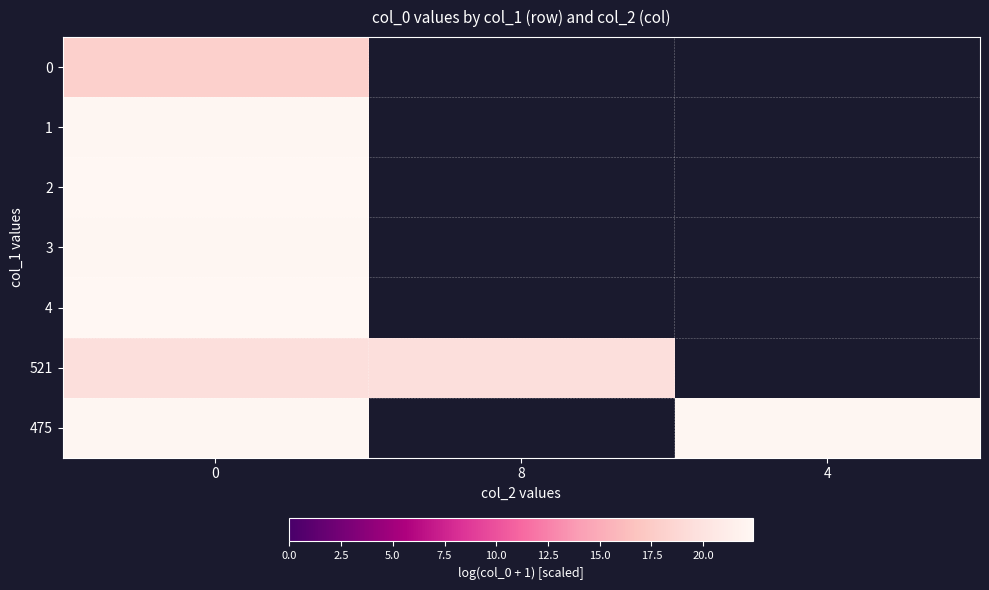

How many values in the 521 series exceed 19?

2